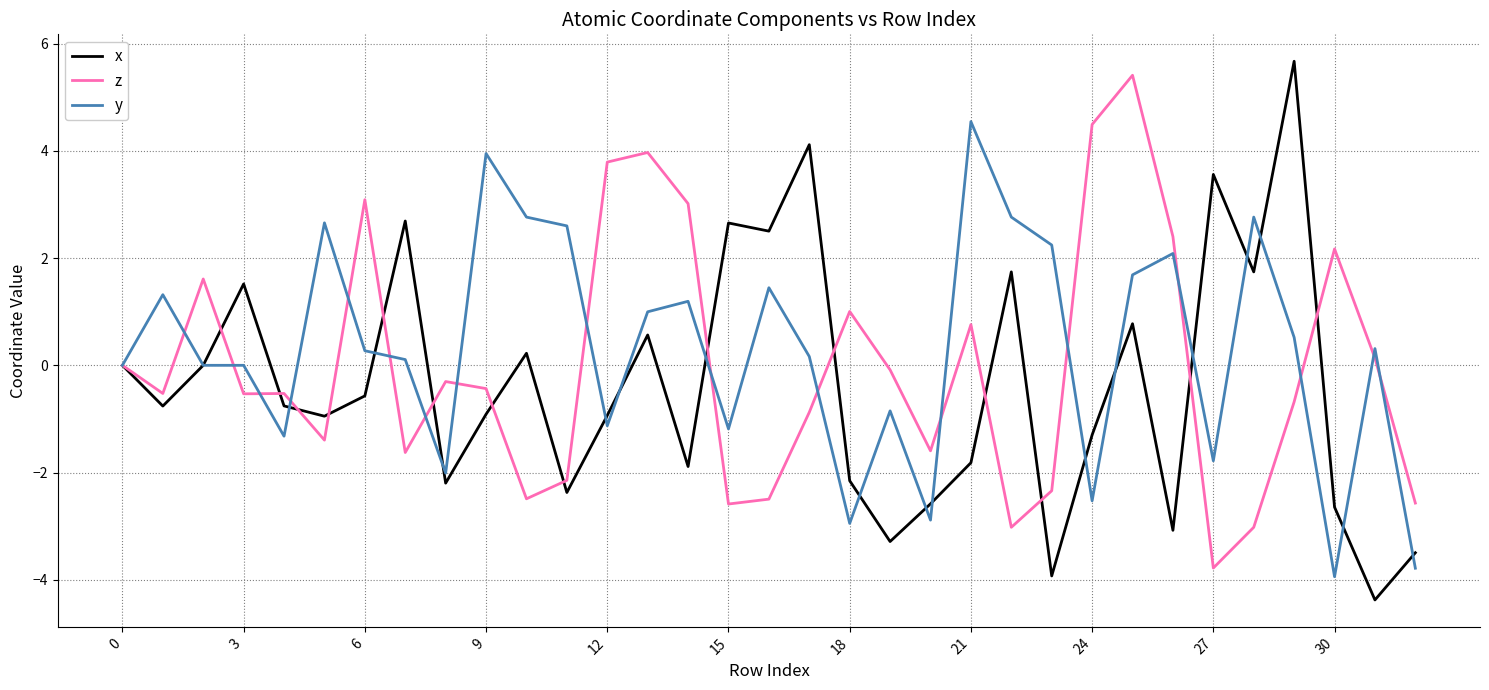

Which series has the largest total across all categories?

y